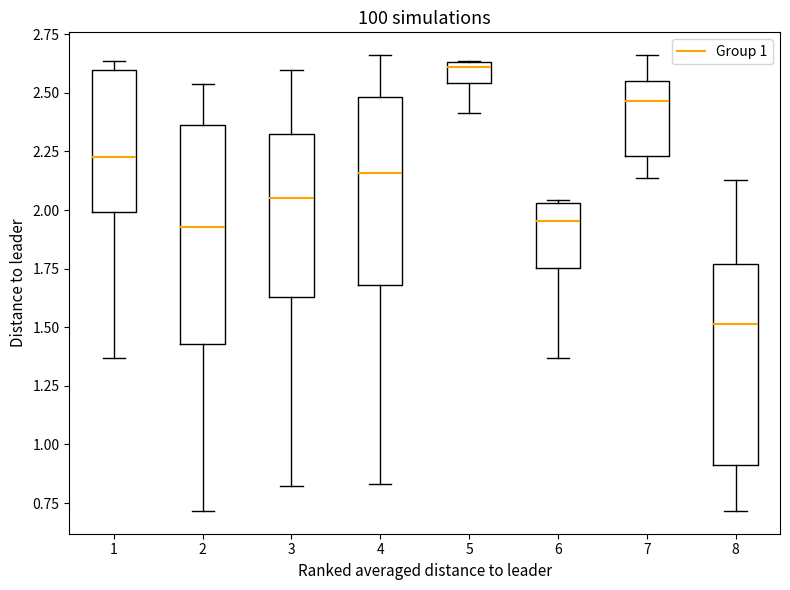

Reading left to right, read every box against the y-axis: the position of its median line, the range the box covers, and the ends of its whiskers. The values are not printed on the chart, so give them approximately, as read against the axis.

1: median 2.25, box 2.00 to 2.60, whiskers 1.35 to 2.65
2: median 1.95, box 1.45 to 2.35, whiskers 0.70 to 2.55
3: median 2.05, box 1.65 to 2.35, whiskers 0.80 to 2.60
4: median 2.15, box 1.70 to 2.50, whiskers 0.85 to 2.65
5: median 2.60, box 2.55 to 2.65, whiskers 2.40 to 2.65
6: median 1.95, box 1.75 to 2.05, whiskers 1.35 to 2.05
7: median 2.45, box 2.25 to 2.55, whiskers 2.15 to 2.65
8: median 1.50, box 0.90 to 1.75, whiskers 0.70 to 2.15